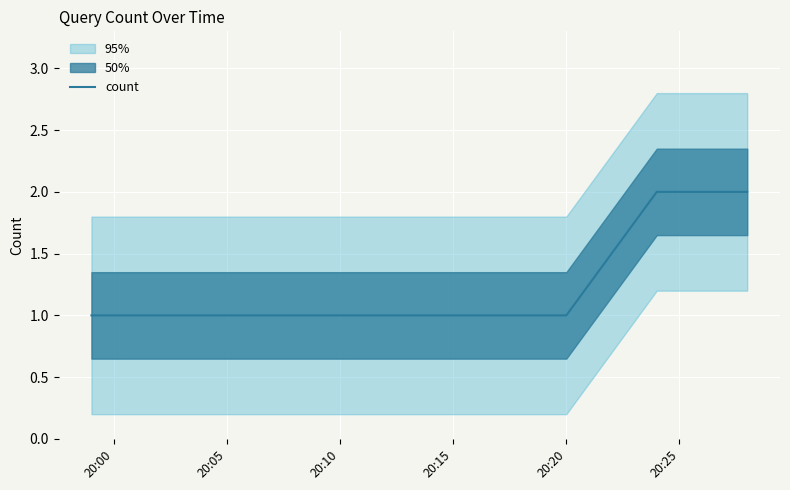

True or false: the data shows 0 at 20:10.

False